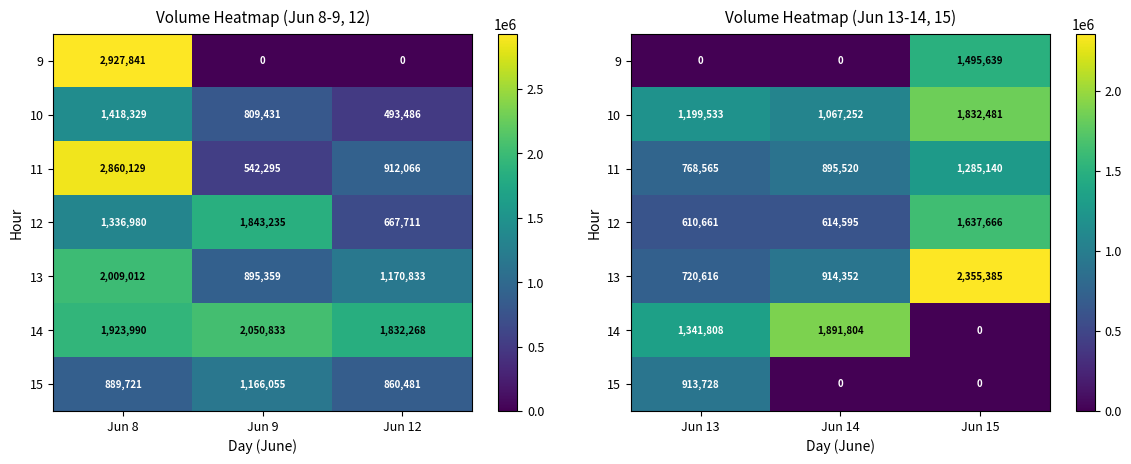

True or false: 11 has a value of 1426427 at Jun 14.

False